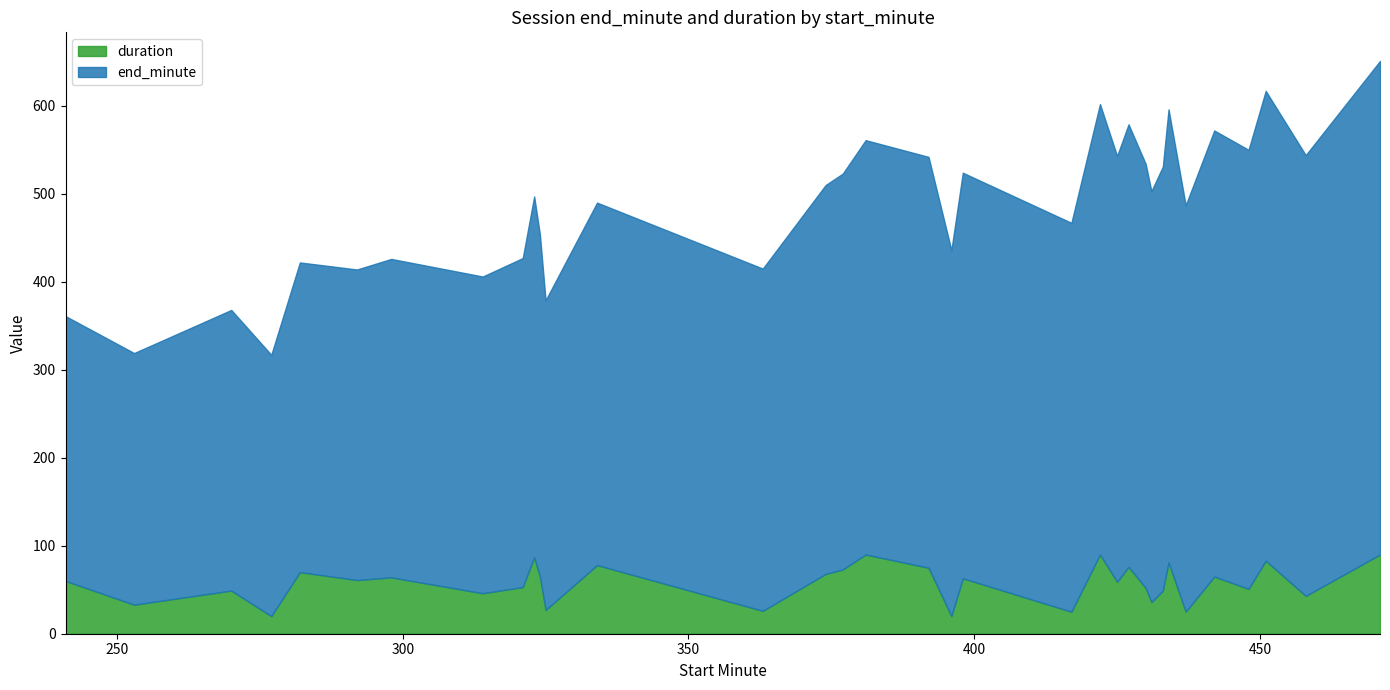

What is the average value?

57